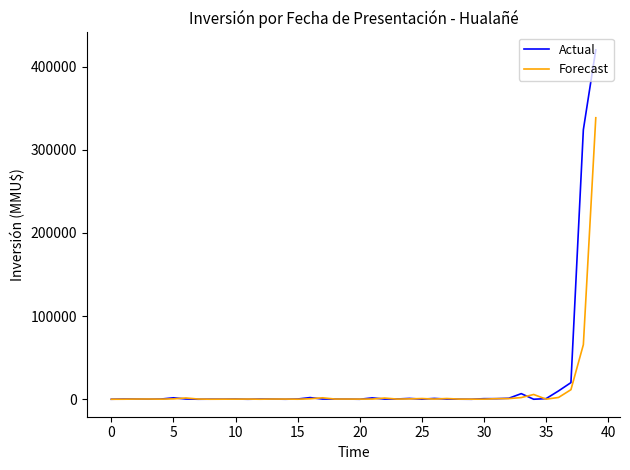

List the series in order of their peak value, highest first.

Actual, Forecast